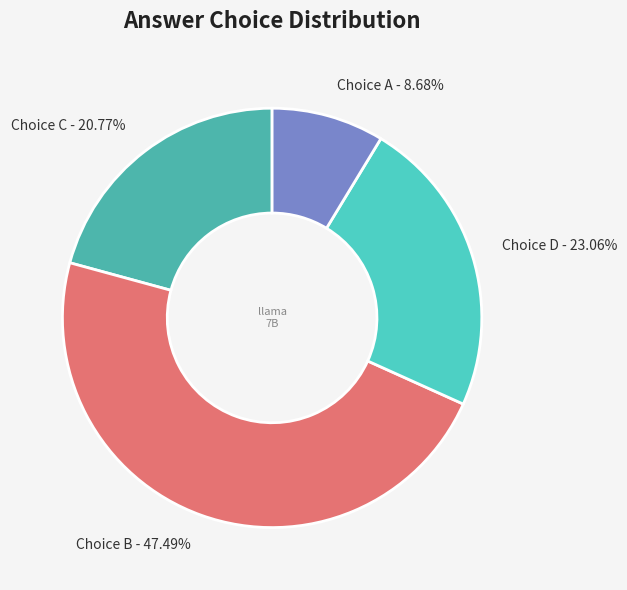

Which has a higher value, Choice B or Choice A?

Choice B